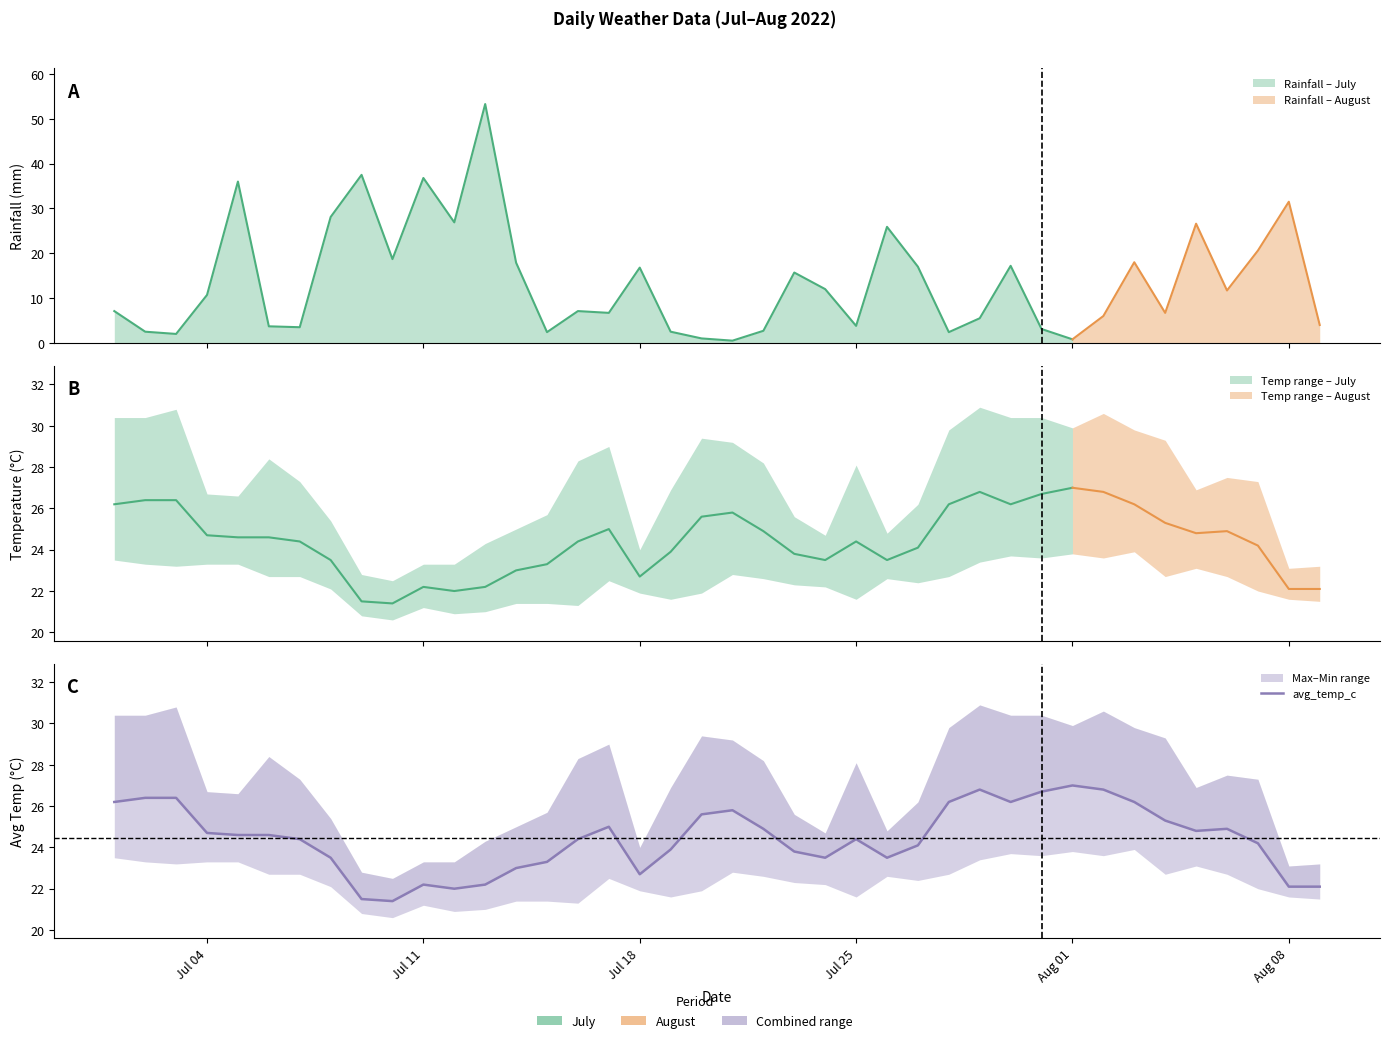

What is the difference between the second highest and minimum values?

5.4